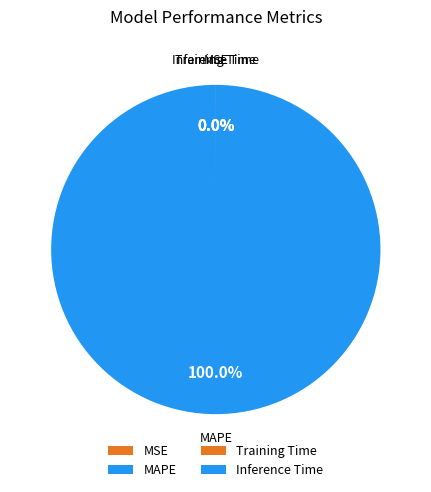

Which category has the biggest portion of the pie?

MAPE